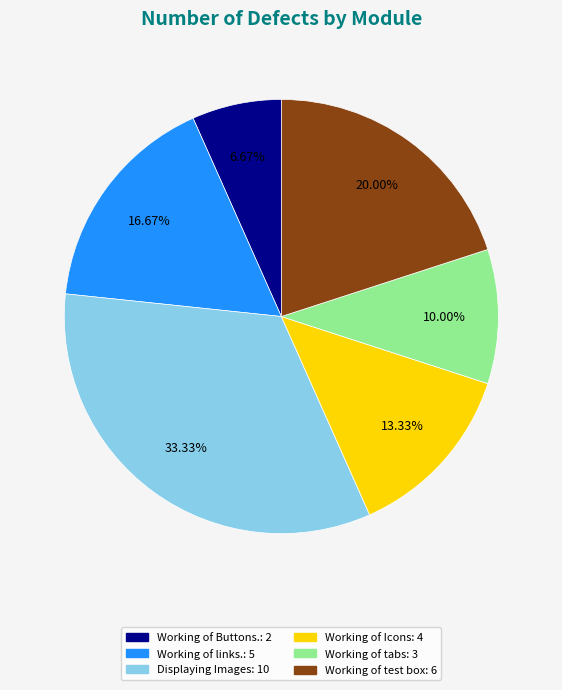

To the nearest percent, what is the difference between the Working of Icons and Working of test box slice percentages?

7%